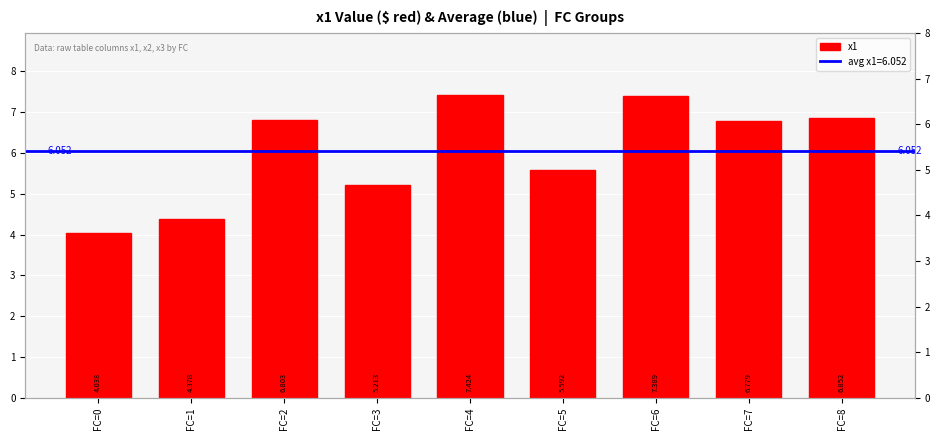

Reading right to left, what are all the values shown in this chart?

FC=8=6.9	FC=7=6.8	FC=6=7.4	FC=5=5.6	FC=4=7.4	FC=3=5.2	FC=2=6.8	FC=1=4.4	FC=0=4.0